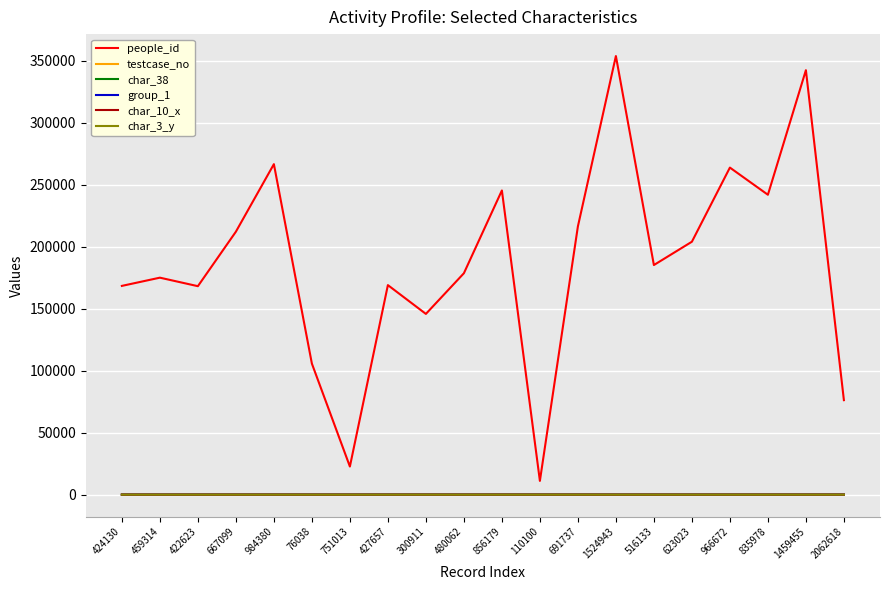

What are all the series names shown in the legend?

people_id, testcase_no, char_38, group_1, char_10_x, char_3_y